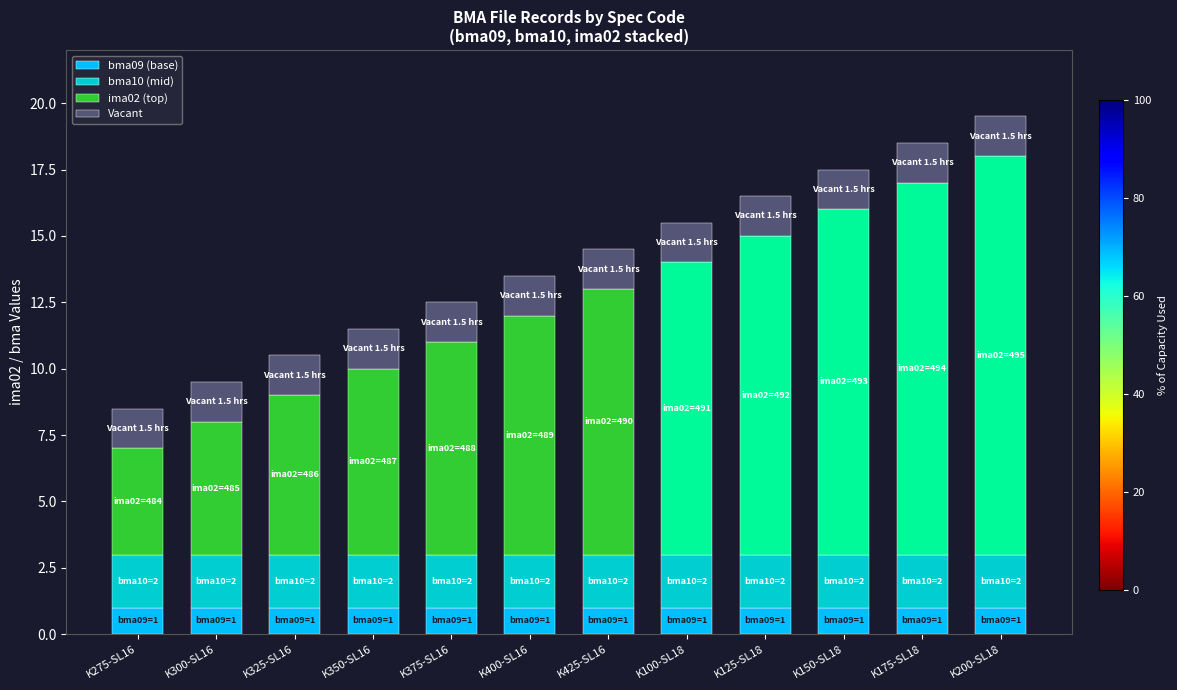

What is the maximum value for bma09 (base)?

1.0